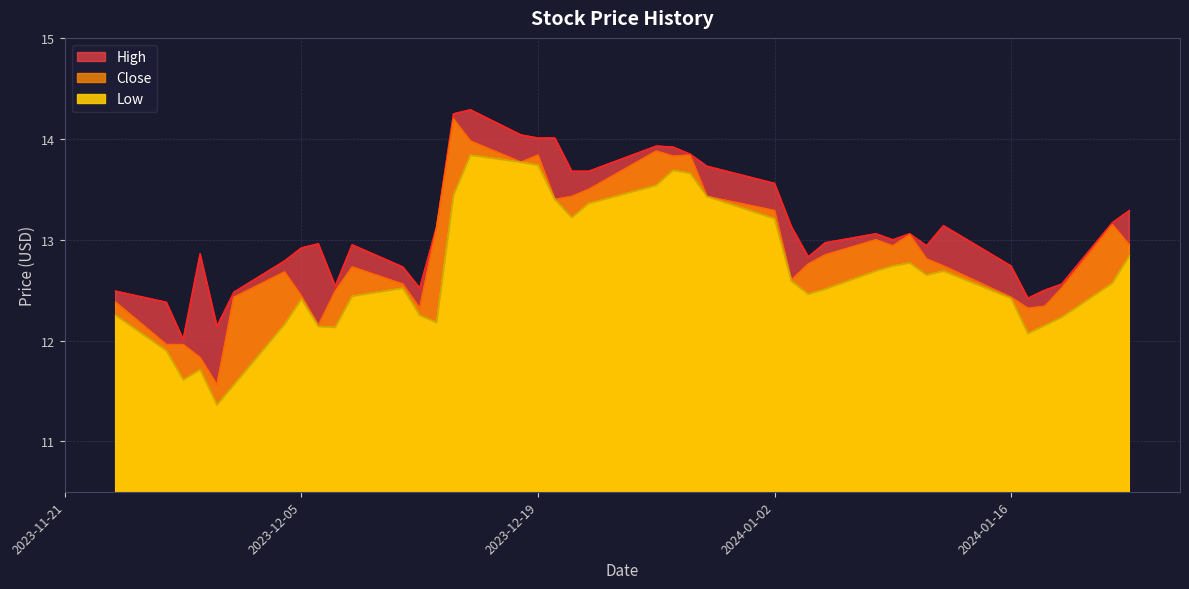

How many lines are shown in the chart?

3